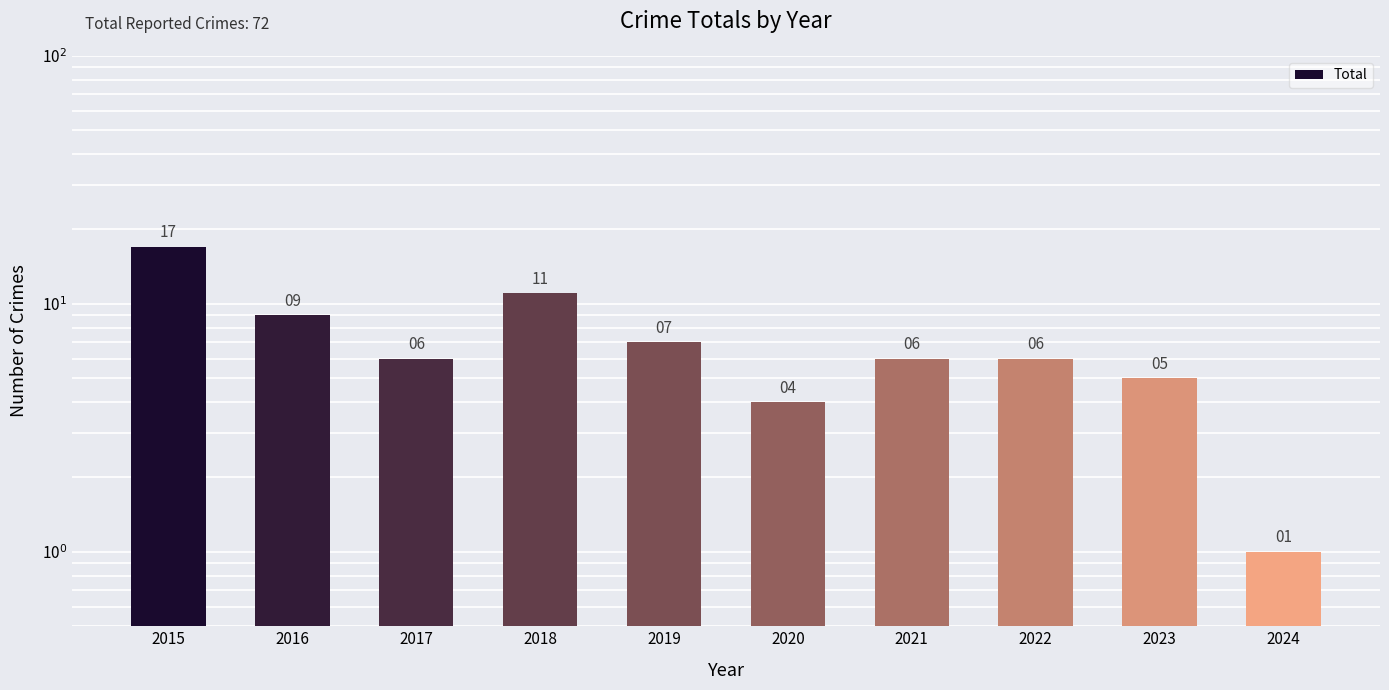

Between 2019 and 2020, which is larger?

2019